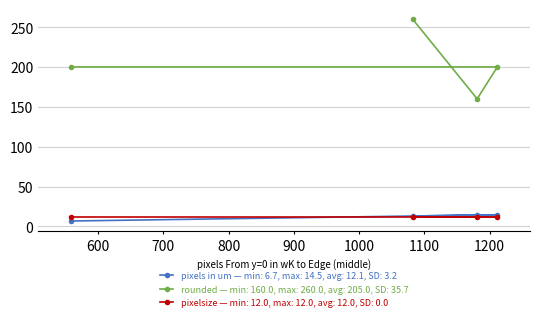

What is the total value across all series at 600?

226.5